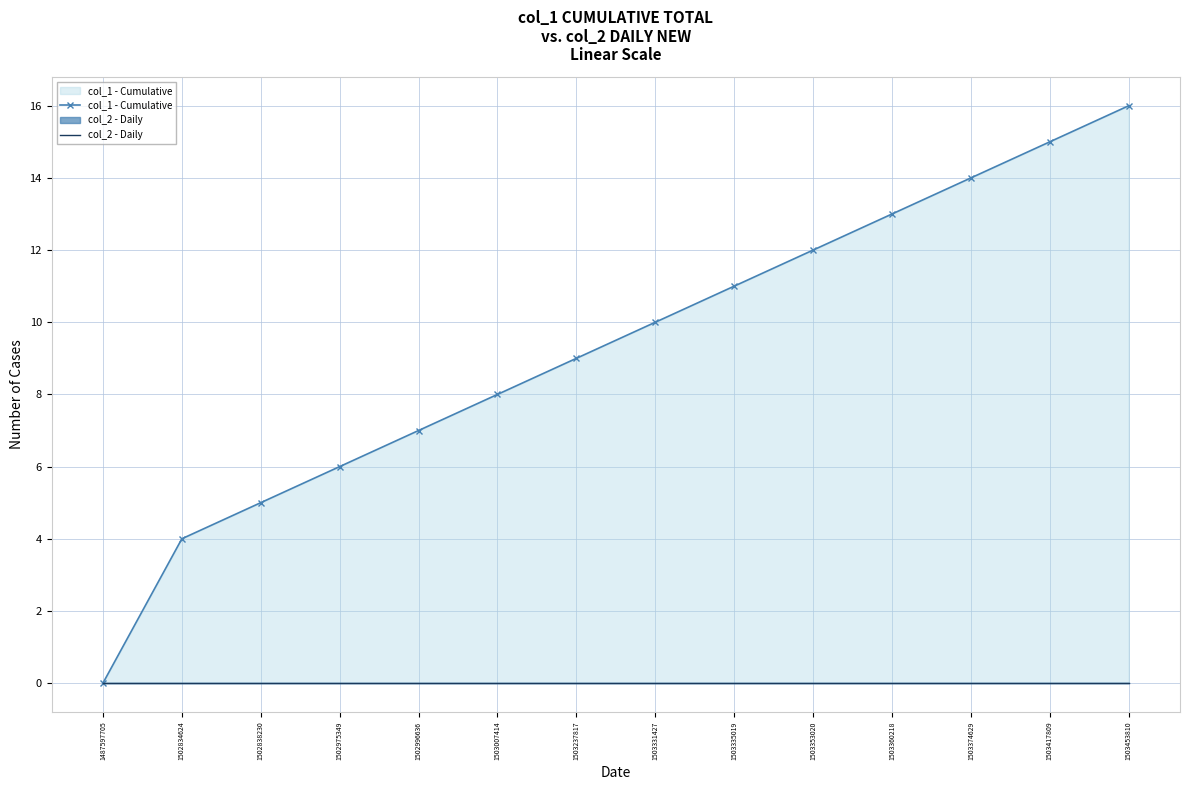

True or false: col_2 - Daily and col_1 - Cumulative intersect in this chart.

False